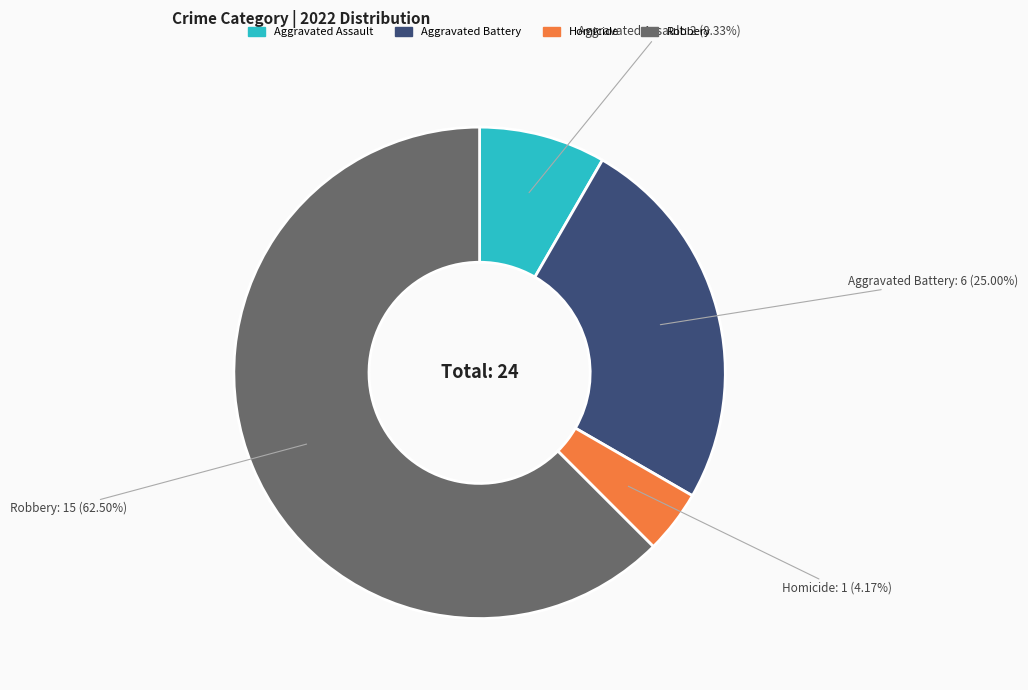

Does any single category account for the majority?

Yes